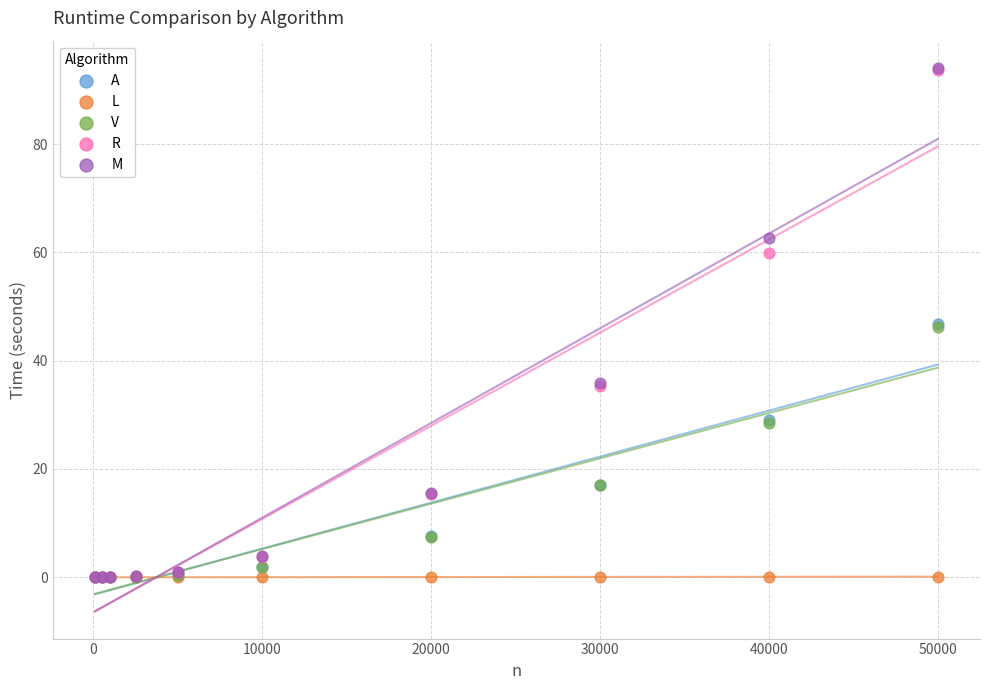

What are all the series names shown in the legend?

A, L, V, R, M